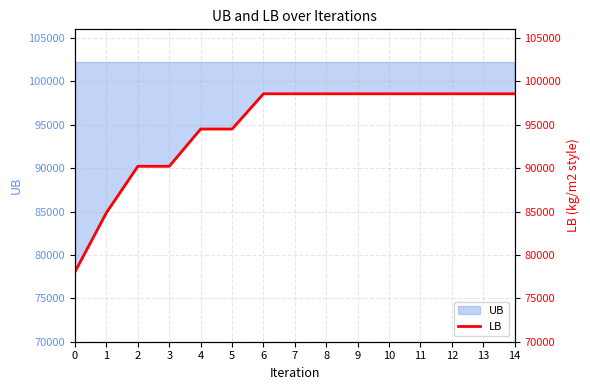

What is the ratio of the value at 9 to the value at 5?

1.0